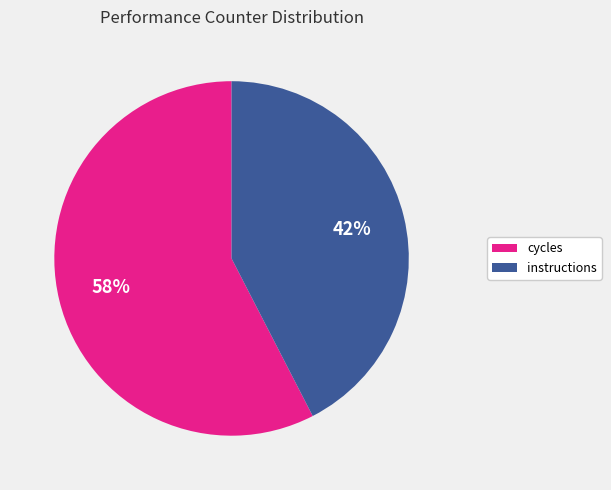

Rank the categories by value from lowest to highest.

instructions, cycles